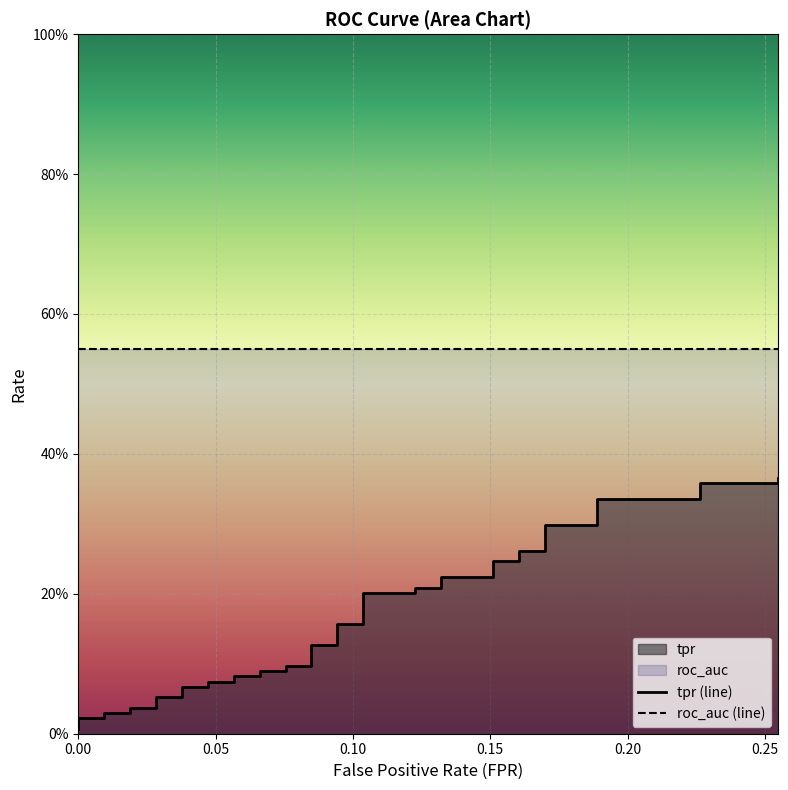

Count the number of data series in this chart.

2